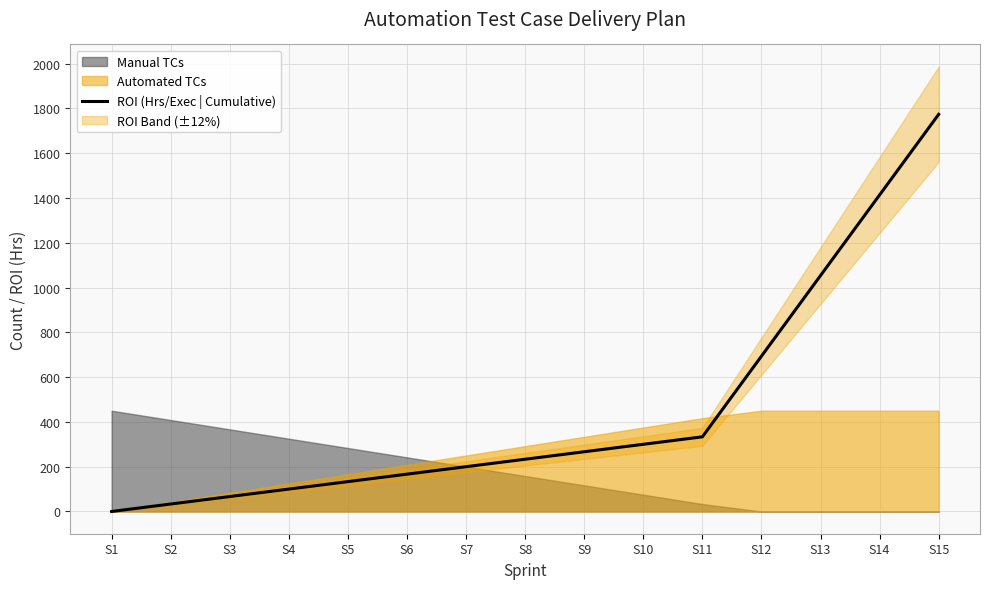

True or false: the data shows 1140.9 at S12.

False